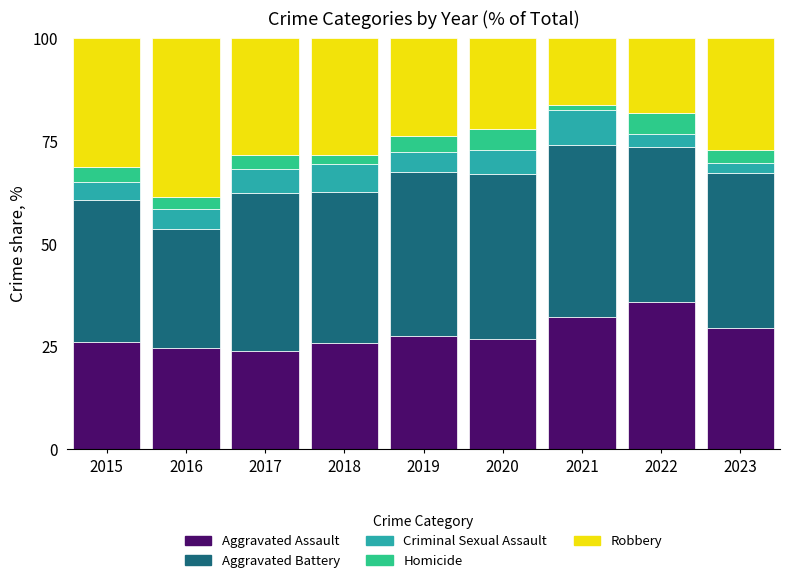

The Aggravated Assault series shows 35.9 at 2018. True or false?

False